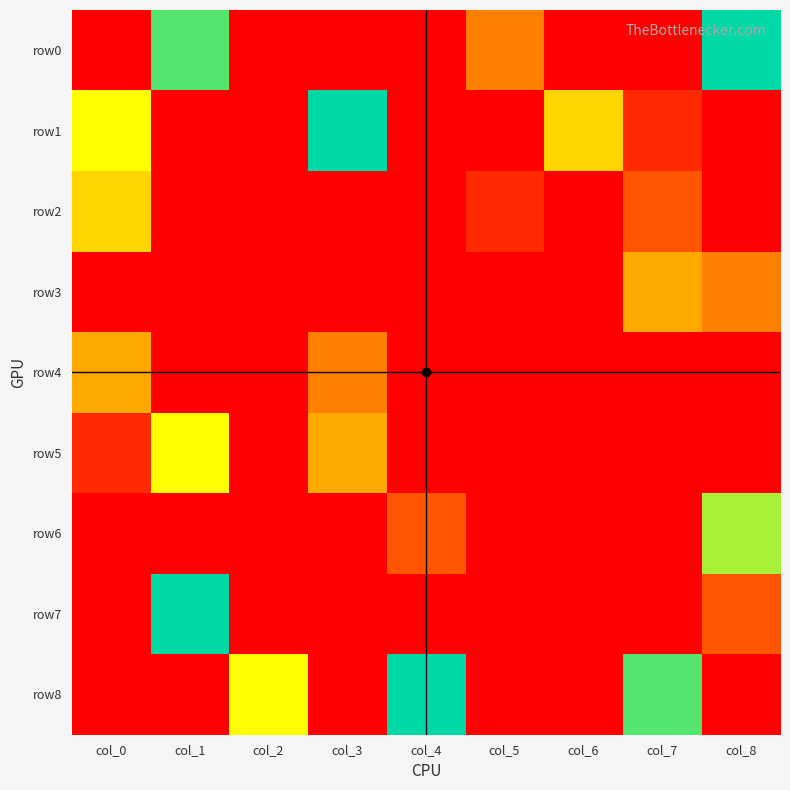

Which series changed the most between col_0 and col_6?

row2